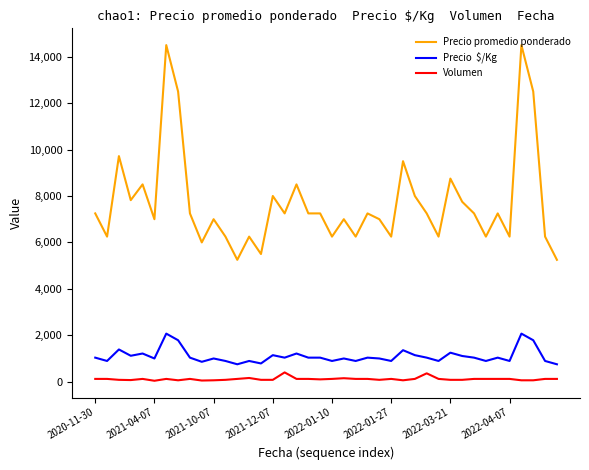

What is the maximum value shown in the chart?

14500